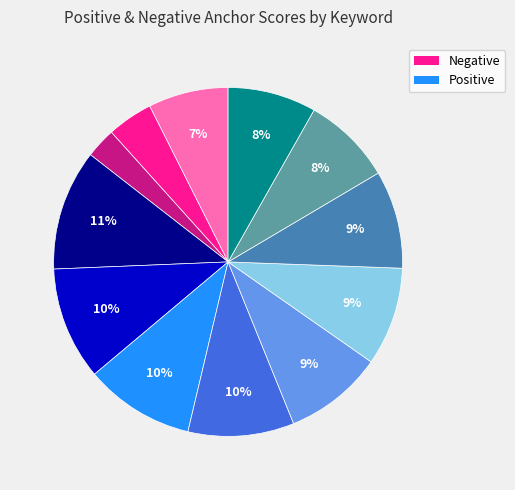

To the nearest percent, what is the average slice percentage?

8%